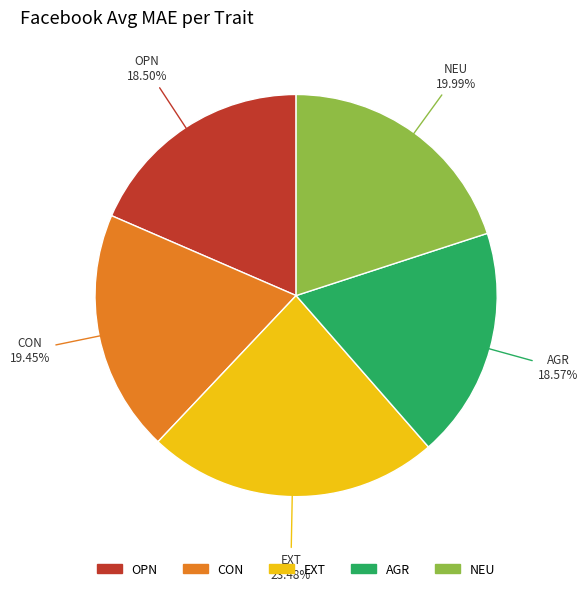

Does any single category account for the majority?

No